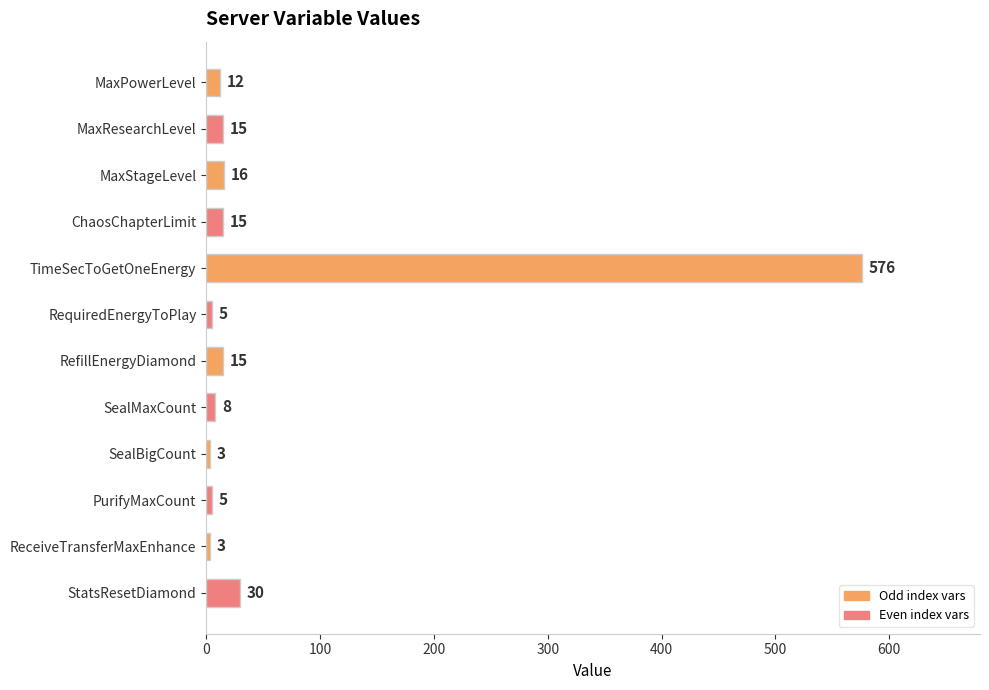

Reading top to bottom, extract all data points from this chart.

MaxPowerLevel=12	MaxResearchLevel=15	MaxStageLevel=16	ChaosChapterLimit=15	TimeSecToGetOneEnergy=576	RequiredEnergyToPlay=5	RefillEnergyDiamond=15	SealMaxCount=8	SealBigCount=3	PurifyMaxCount=5	ReceiveTransferMaxEnhance=3	StatsResetDiamond=30